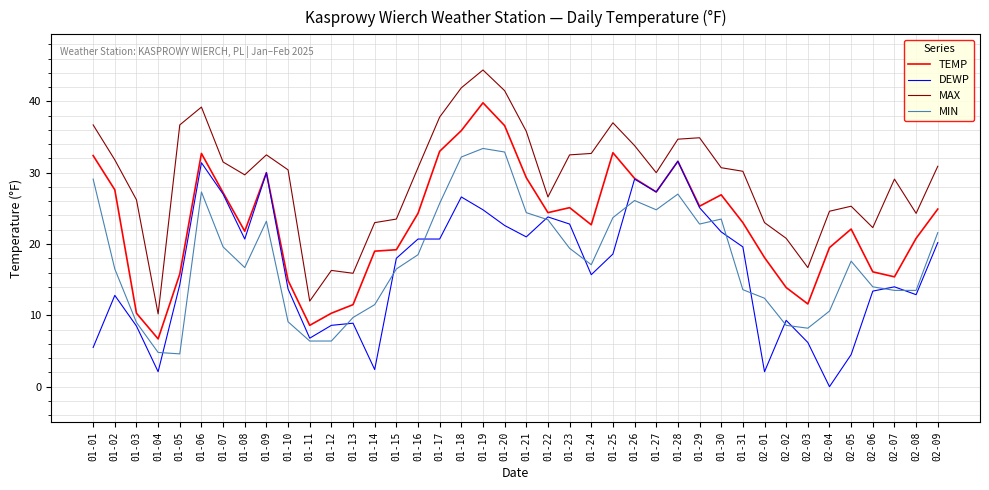

Rank the series by their maximum value, from lowest to highest.

DEWP, MIN, TEMP, MAX